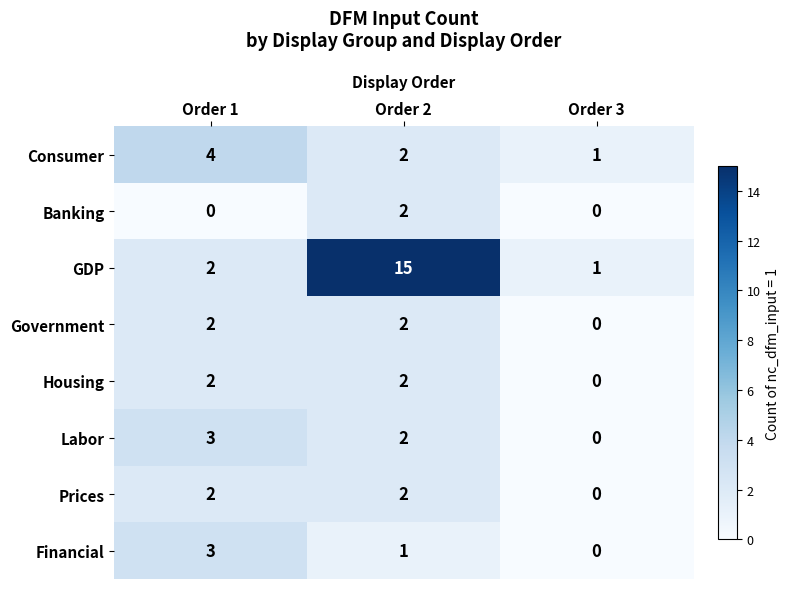

At how many categories does at least one series exceed 6?

1